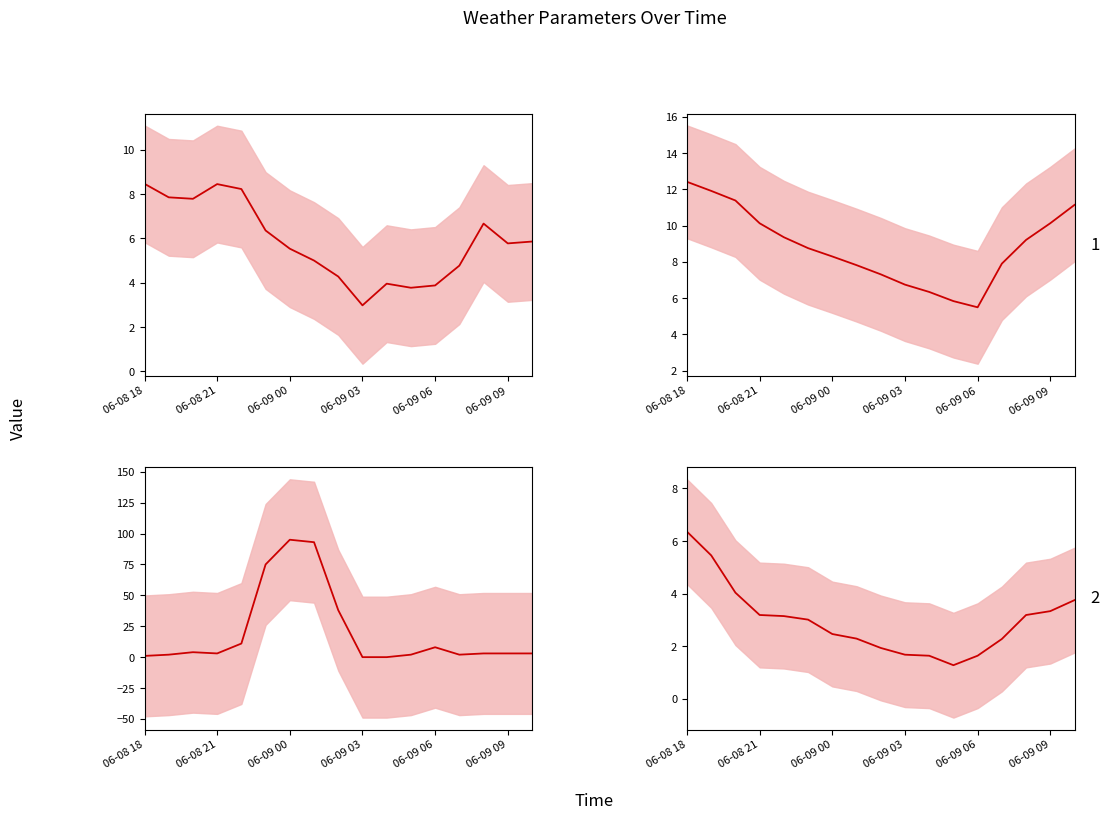

How many lines are shown in the chart?

4